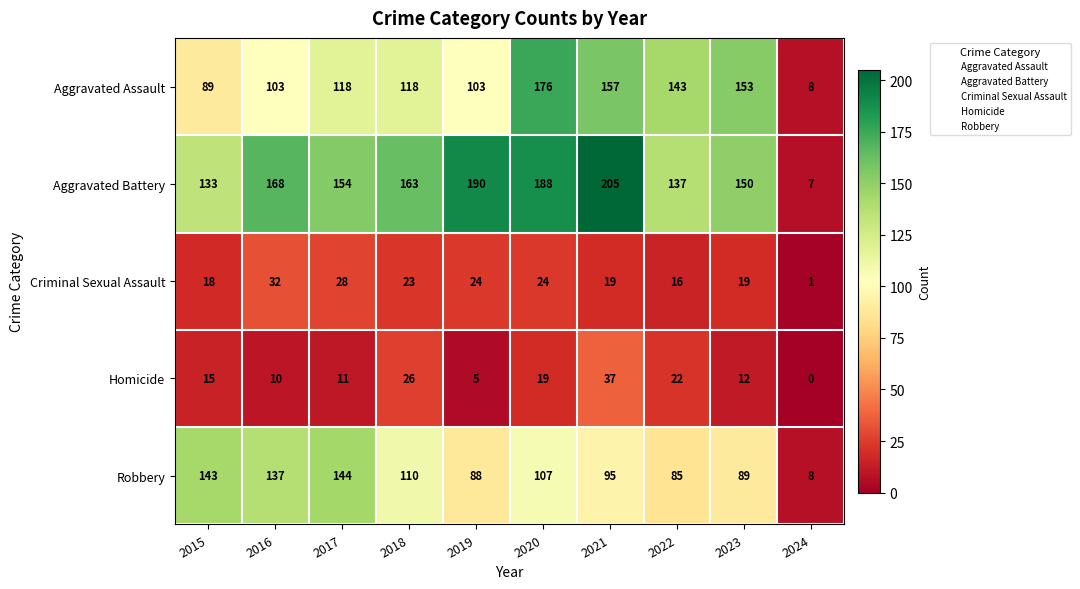

What is the spread (max minus min) of values at 2016?

158